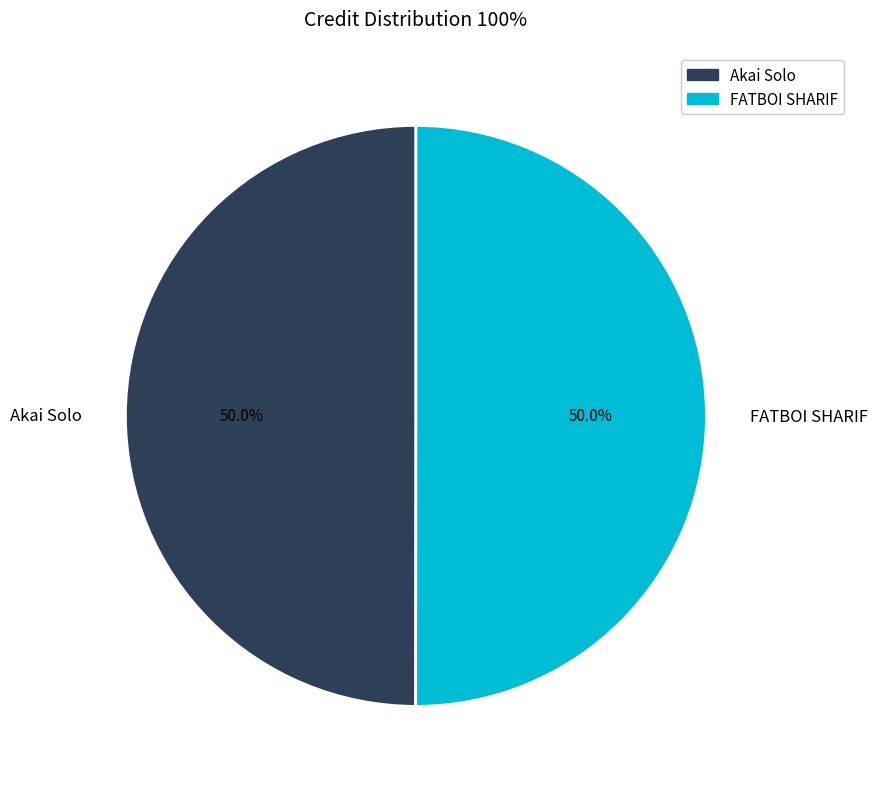

To the nearest percent, what is the combined percentage of FATBOI SHARIF and Akai Solo?

100%